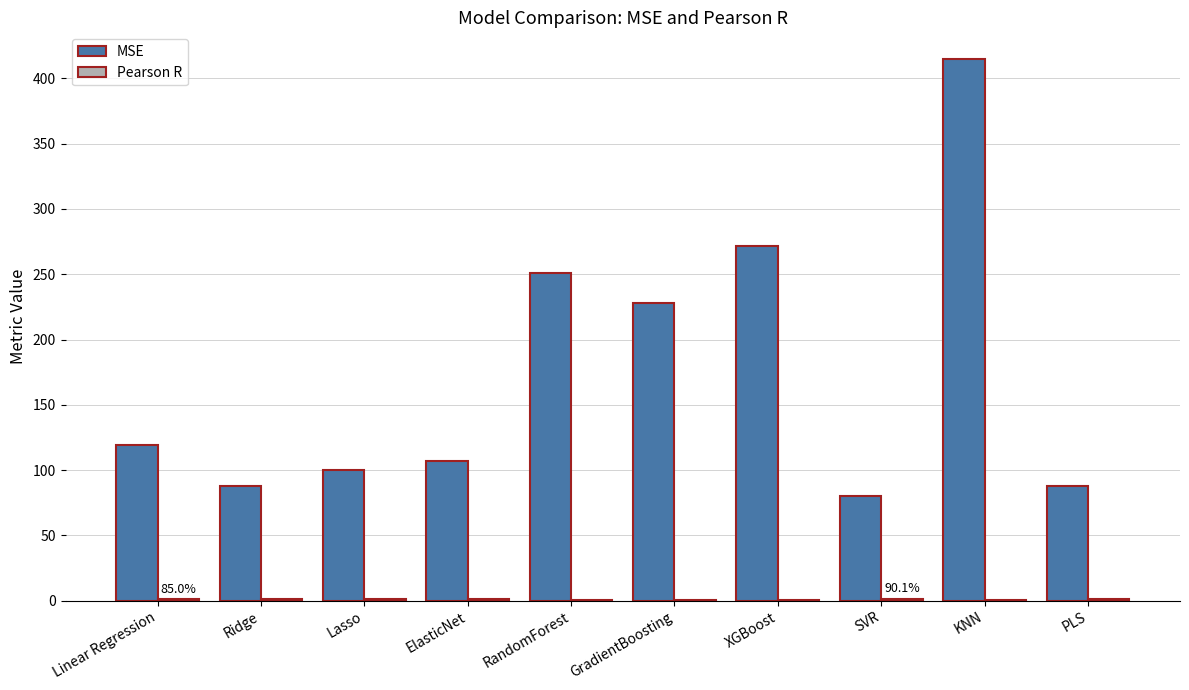

Count the number of categories in the chart.

10